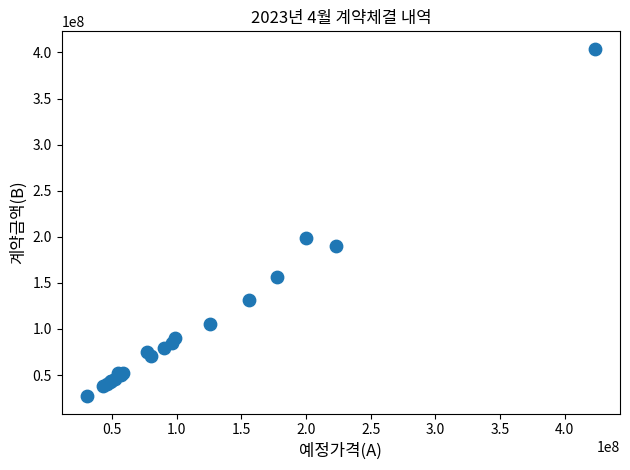

What Y value in the scatter plot is closest to 215545030?

198440000